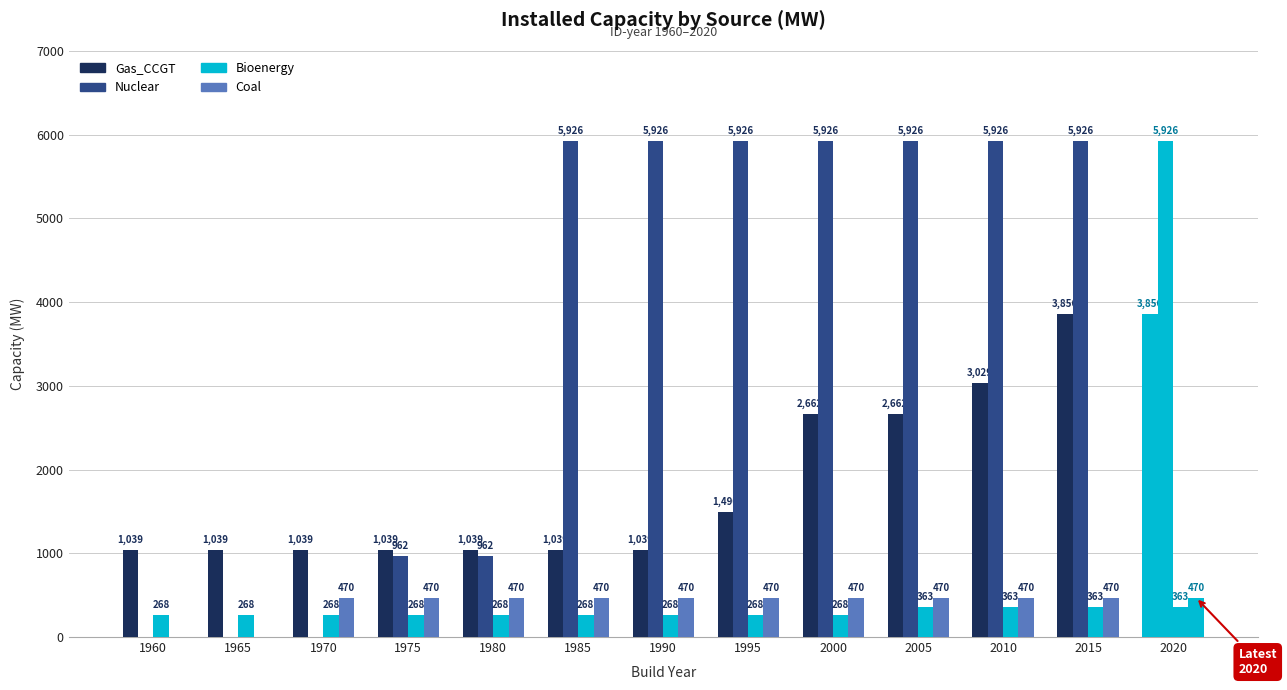

What is the sum of the Nuclear values at 1975 and 2005?

6887.8